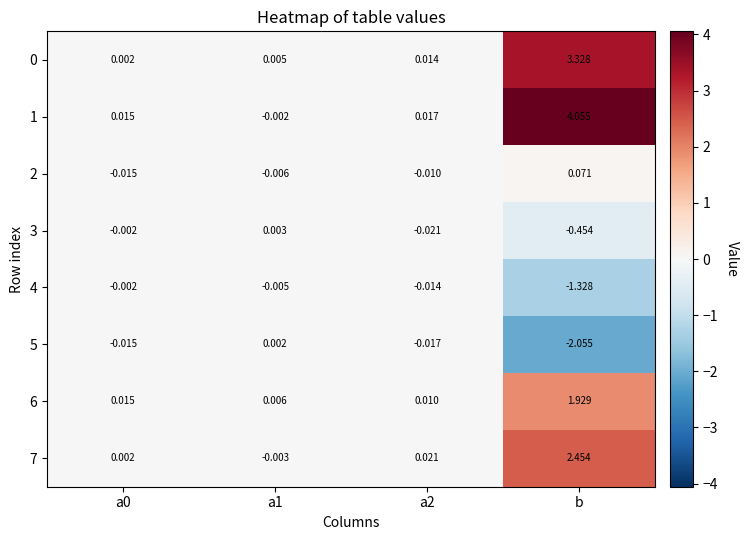

Which category has the highest value in the 6 series?

b